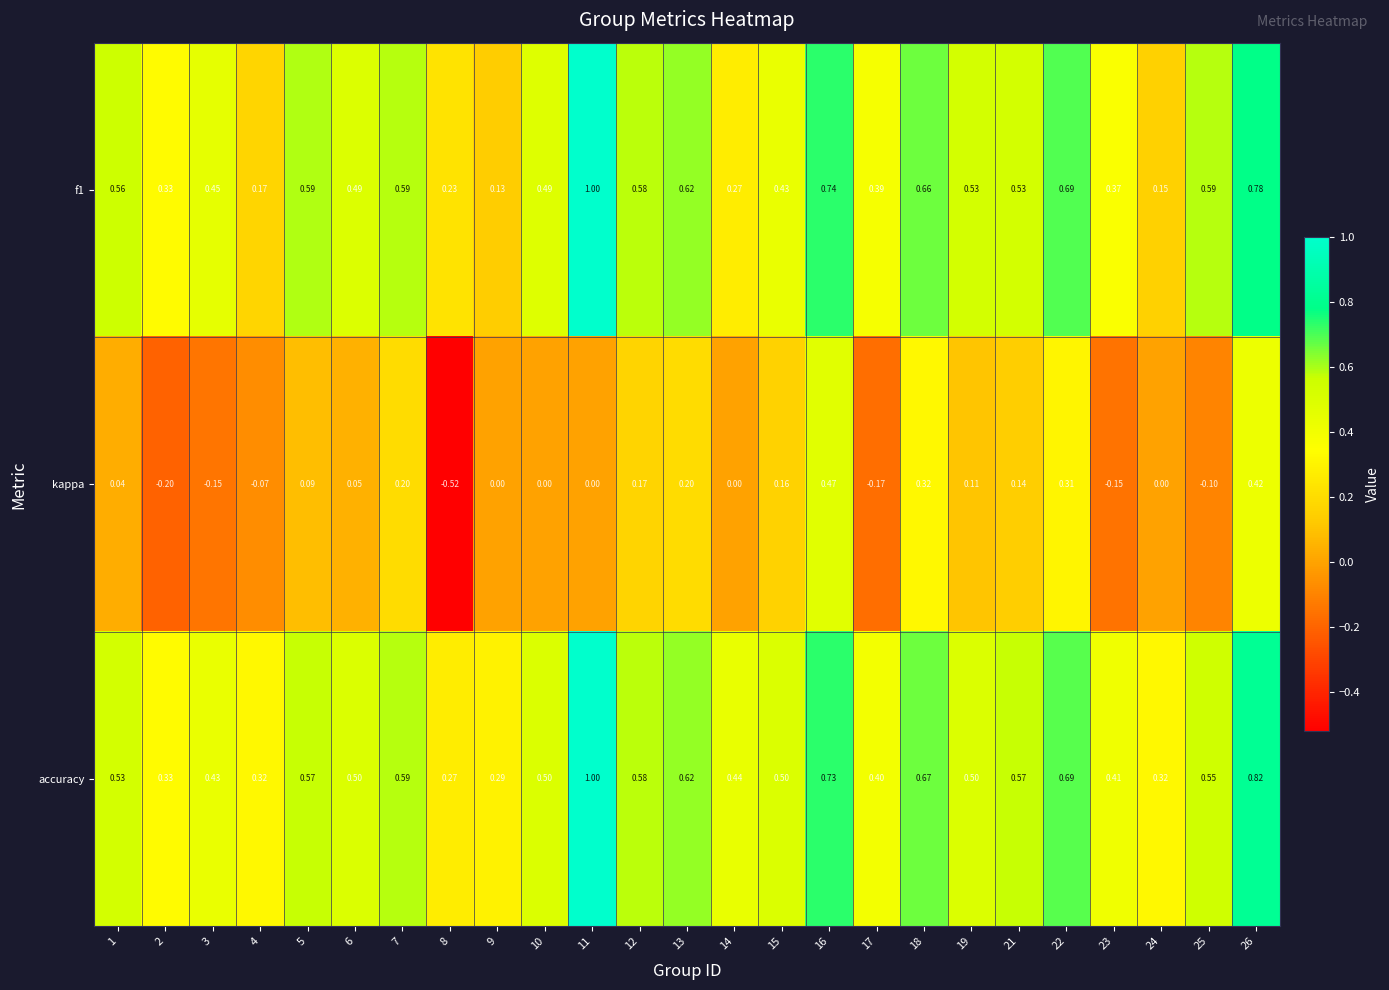

How many distinct data groups are displayed?

3